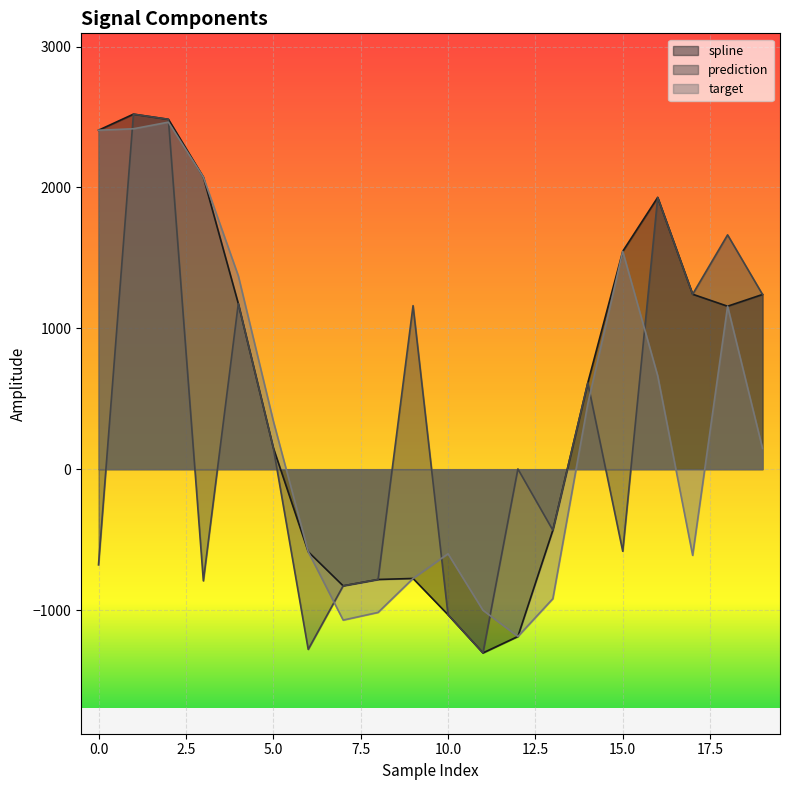

What is the approximate value of target at 13?

-919.2